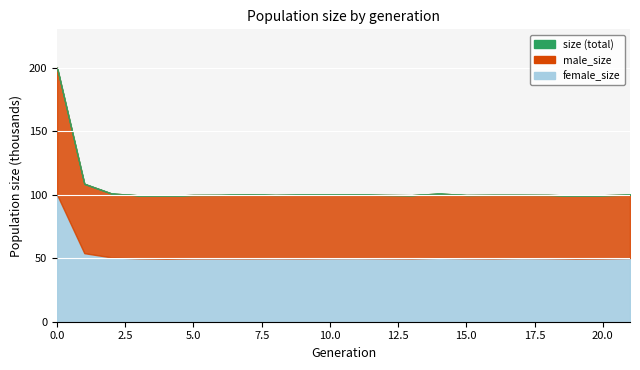

The value of size at 19 is 99412. True or false?

True